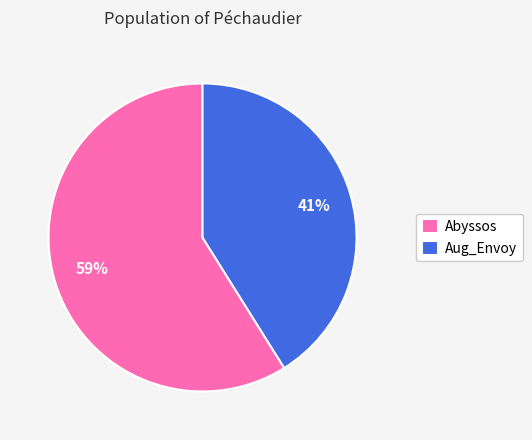

Approximately how many times larger is the value at Abyssos compared to Aug_Envoy?

1.4